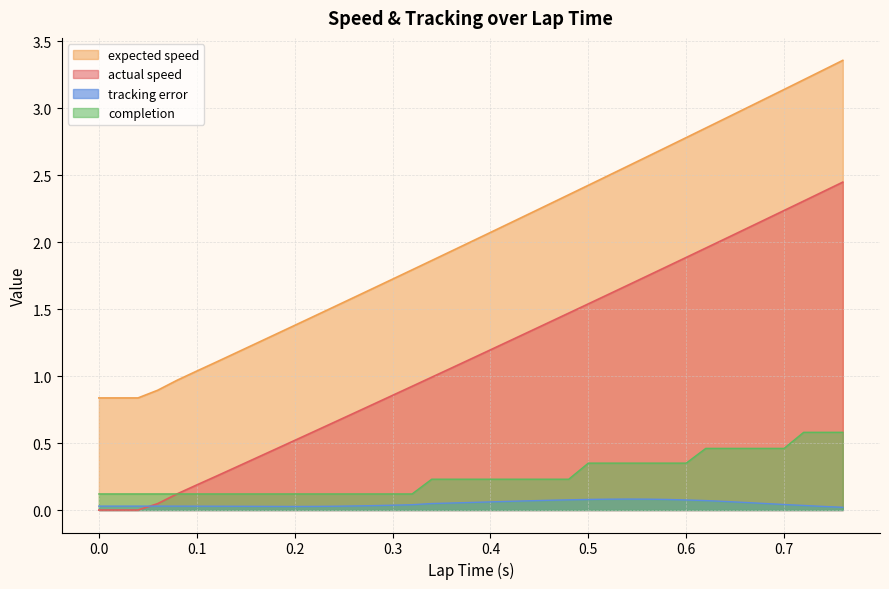

Reading left to right, transcribe all the data shown in this chart.

actual speed: 0.0	0.0	0.0	0.0	0.0	0.1	0.2	0.3	0.3	0.4	0.5	0.5	0.6	0.7	0.7	0.8	0.9	0.9	1.0	1.1	1.1	1.2	1.3	1.3	1.4	1.5	1.5	1.6	1.7	1.7	1.8	1.9	2.0	2.0	2.1	2.2	2.2	2.3	2.4	2.4
expected speed: 0.8	0.8	0.8	0.8	0.9	1.0	1.0	1.1	1.2	1.2	1.3	1.4	1.4	1.5	1.6	1.7	1.7	1.8	1.9	1.9	2.0	2.1	2.1	2.2	2.3	2.4	2.4	2.5	2.6	2.6	2.7	2.8	2.9	2.9	3.0	3.1	3.1	3.2	3.3	3.4
tracking error: 0.0	0.0	0.0	0.0	0.0	0.0	0.0	0.0	0.0	0.0	0.0	0.0	0.0	0.0	0.0	0.0	0.0	0.0	0.0	0.1	0.1	0.1	0.1	0.1	0.1	0.1	0.1	0.1	0.1	0.1	0.1	0.1	0.1	0.1	0.1	0.0	0.0	0.0	0.0	0.0
completion: 0.1	0.1	0.1	0.1	0.1	0.1	0.1	0.1	0.1	0.1	0.1	0.1	0.1	0.1	0.1	0.1	0.1	0.1	0.2	0.2	0.2	0.2	0.2	0.2	0.2	0.2	0.3	0.3	0.3	0.3	0.3	0.3	0.5	0.5	0.5	0.5	0.5	0.6	0.6	0.6